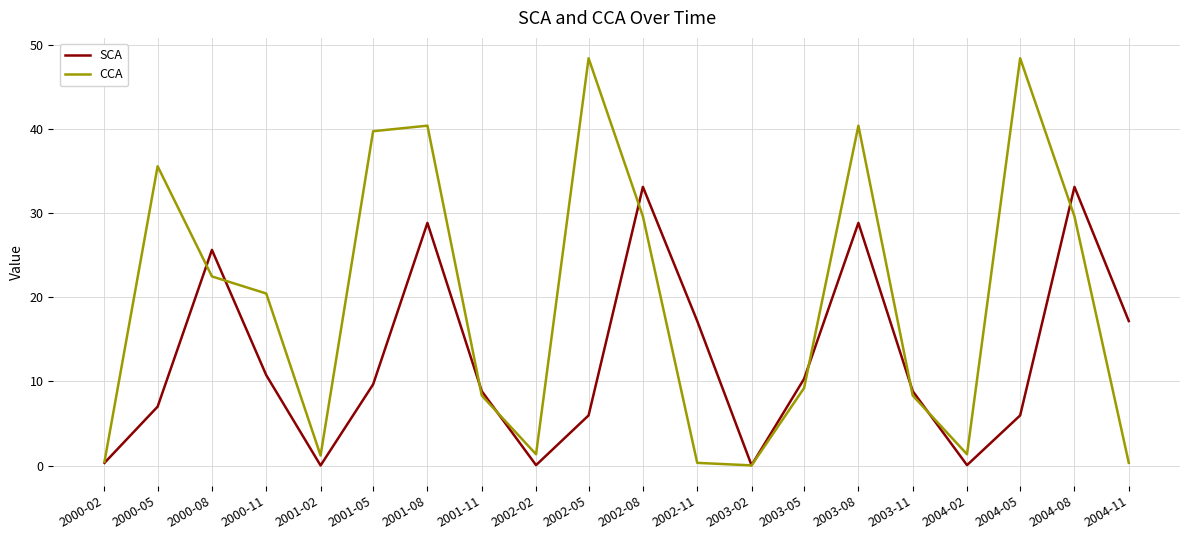

The CCA series shows 31.8 at 2000-08. True or false?

False